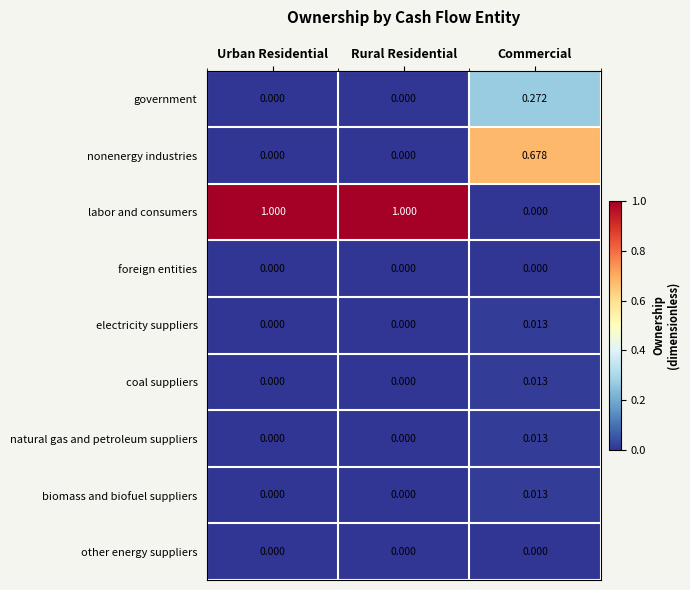

At which category is the sum across all series the highest?

Commercial